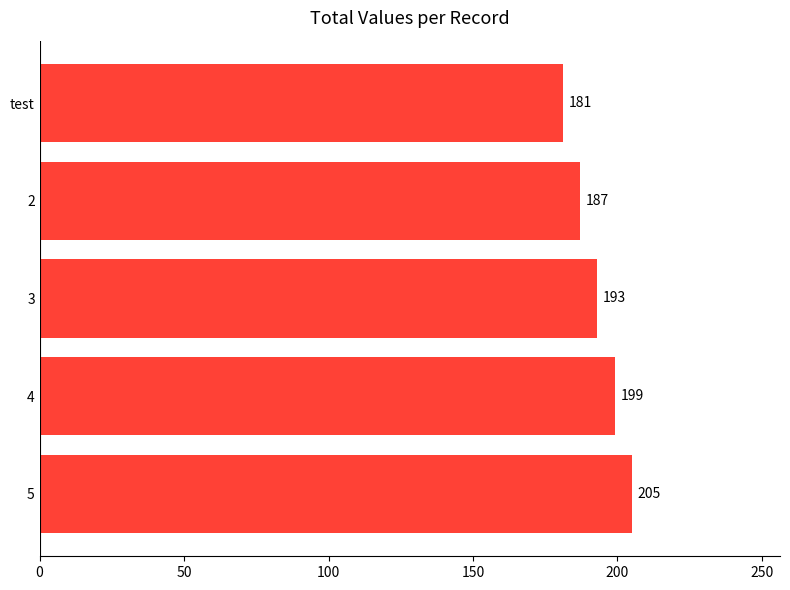

What is the smallest value displayed?

181